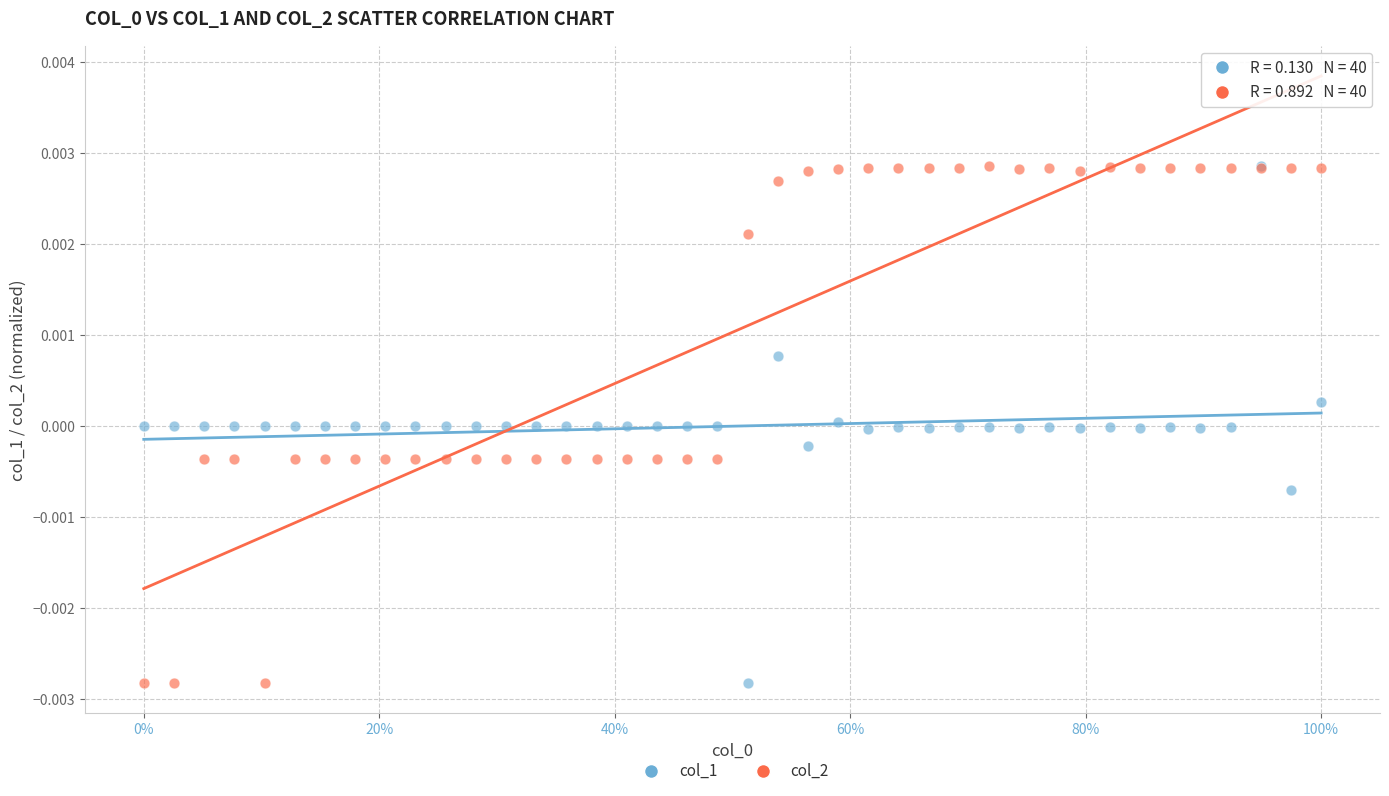

What are all the series names shown in the legend?

col_1, col_2